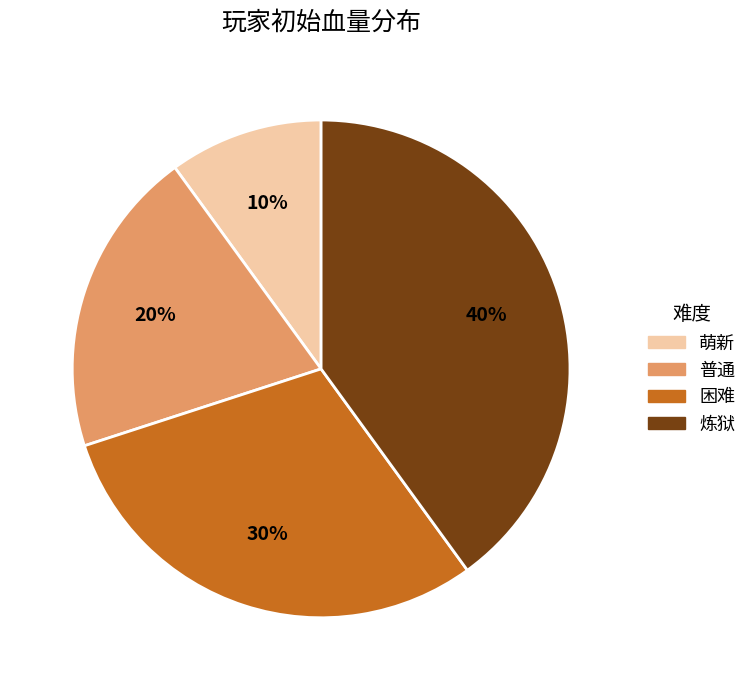

True or false: 炼狱 accounts for 40% of the total.

True